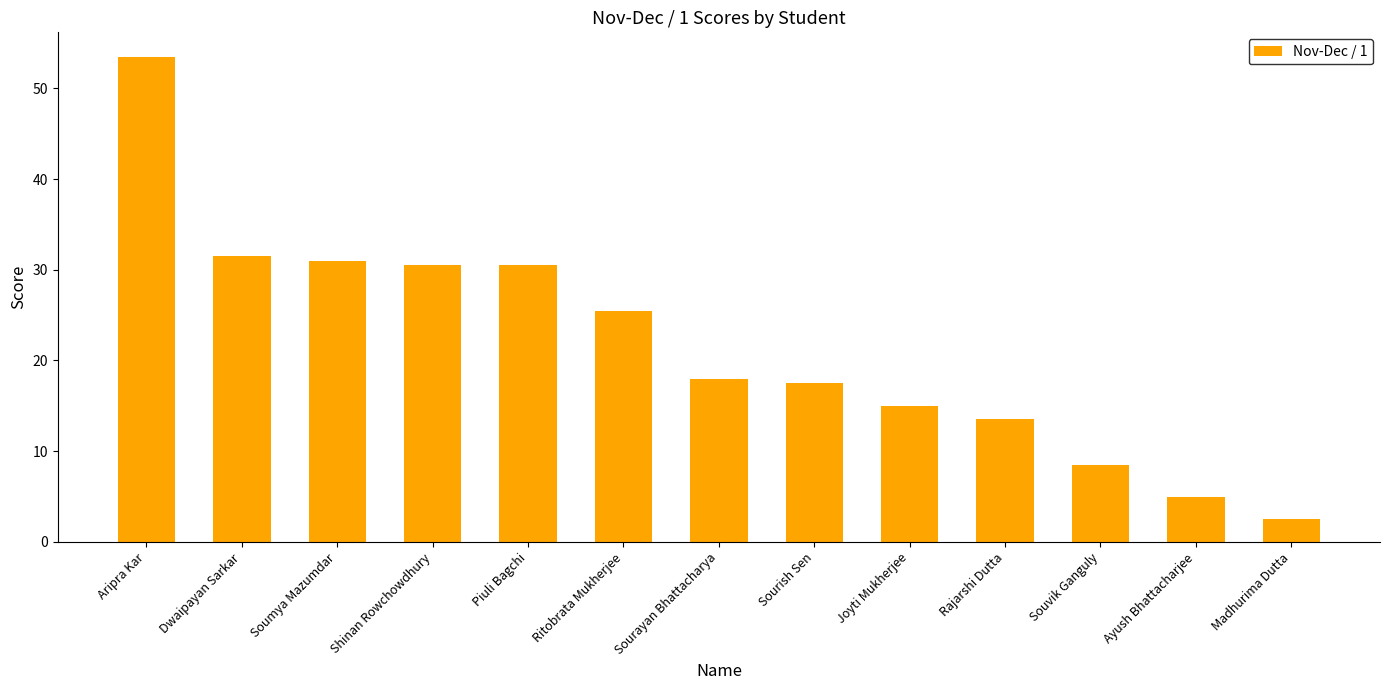

Reading left to right, list all the values displayed in this chart.

Aripra Kar=53.5	Dwaipayan Sarkar=31.5	Soumya Mazumdar=31.0	Shinan Rowchowdhury=30.5	Piuli Bagchi=30.5	Ritobrata Mukherjee=25.5	Sourayan Bhattacharya=18.0	Sourish Sen=17.5	Joyti Mukherjee=15.0	Rajarshi Dutta=13.5	Souvik Ganguly=8.5	Ayush Bhattacharjee=5.0	Madhurima Dutta=2.5